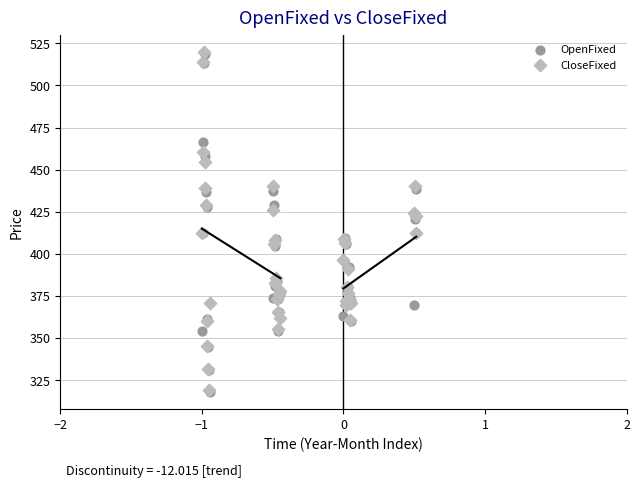

What are all the series names shown in the legend?

OpenFixed, CloseFixed